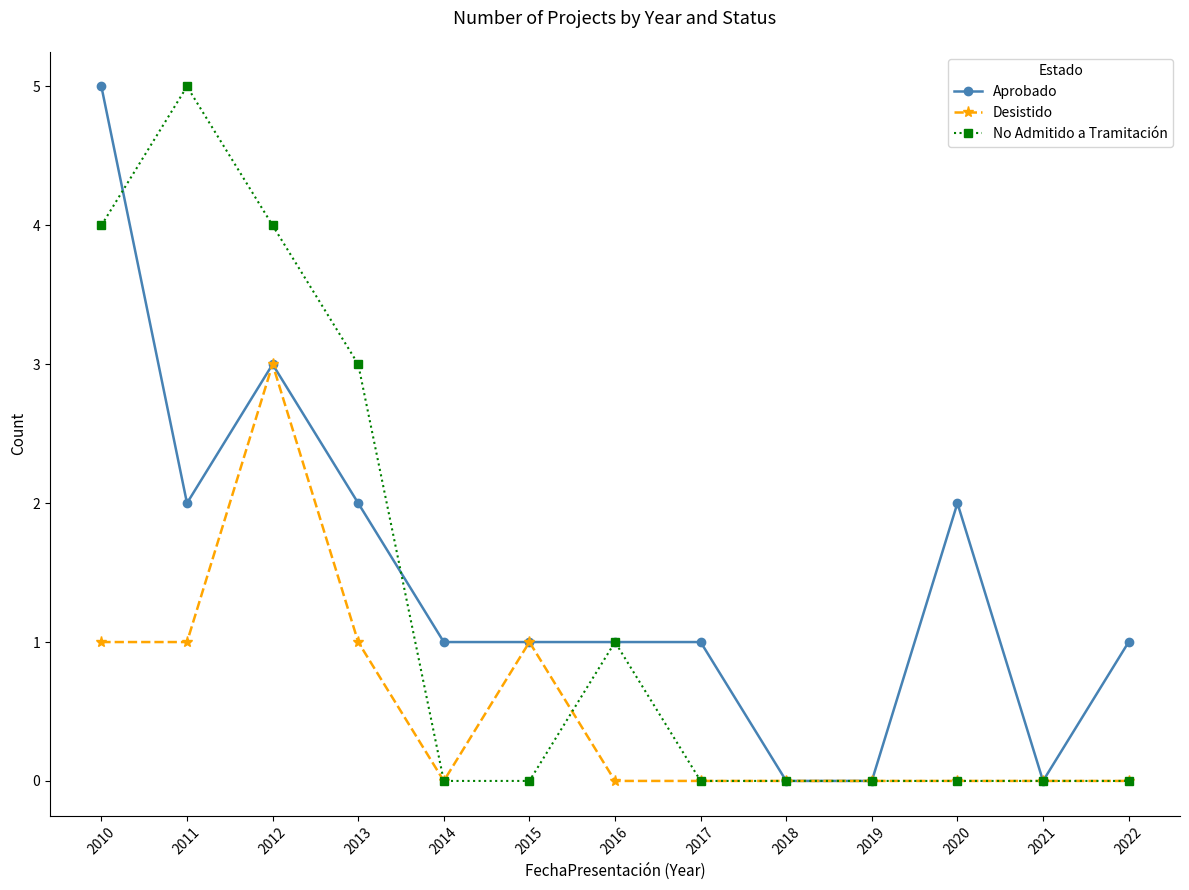

Rank the series by their average value, from highest to lowest.

Aprobado, No Admitido a Tramitación, Desistido